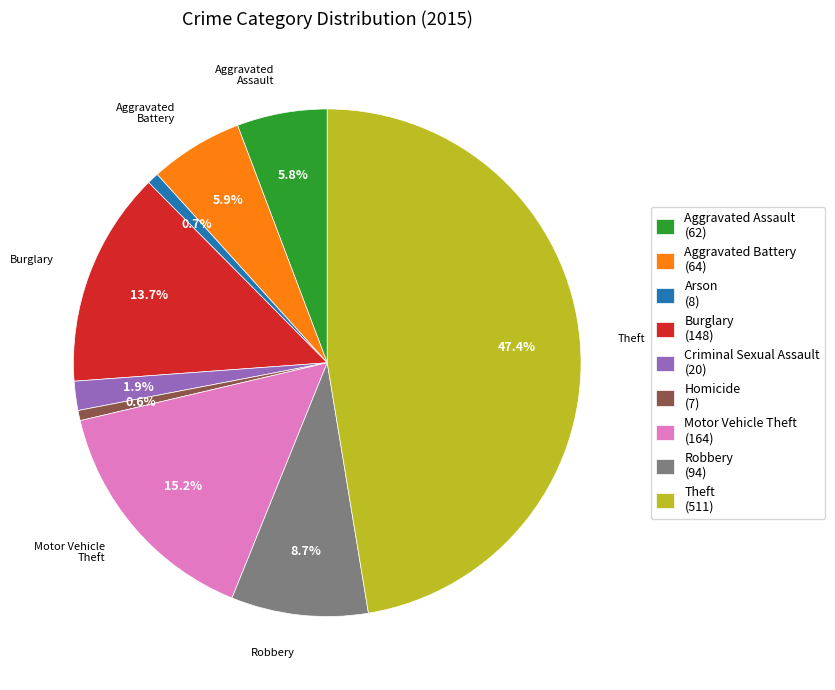

What percentage is the Theft slice, to the nearest percent?

47%